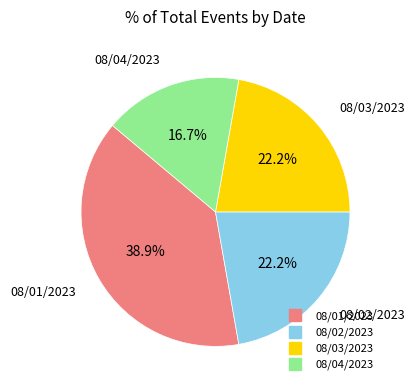

Which has a higher value, 08/04/2023 or 08/02/2023?

08/02/2023